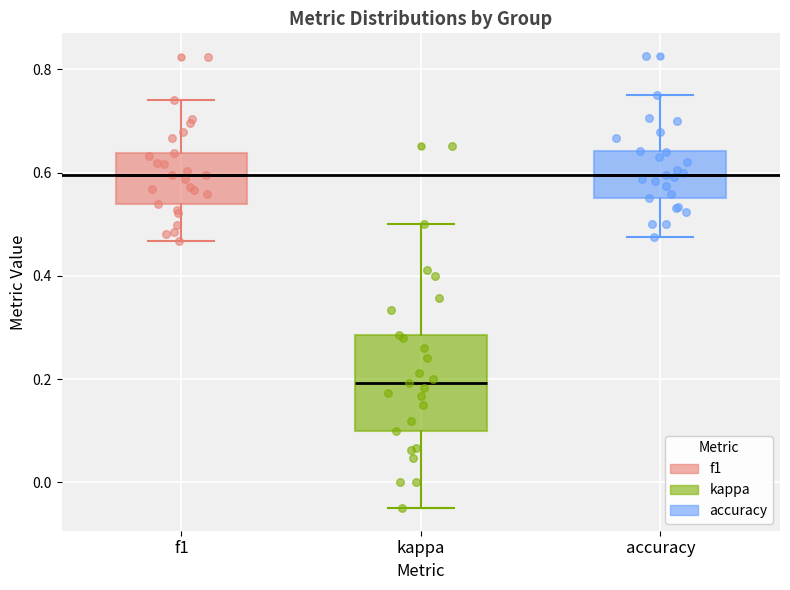

Where does the lower whisker of the box for kappa end on the y-axis? The values are not printed on the chart, so give them approximately, as read against the axis.

-0.04